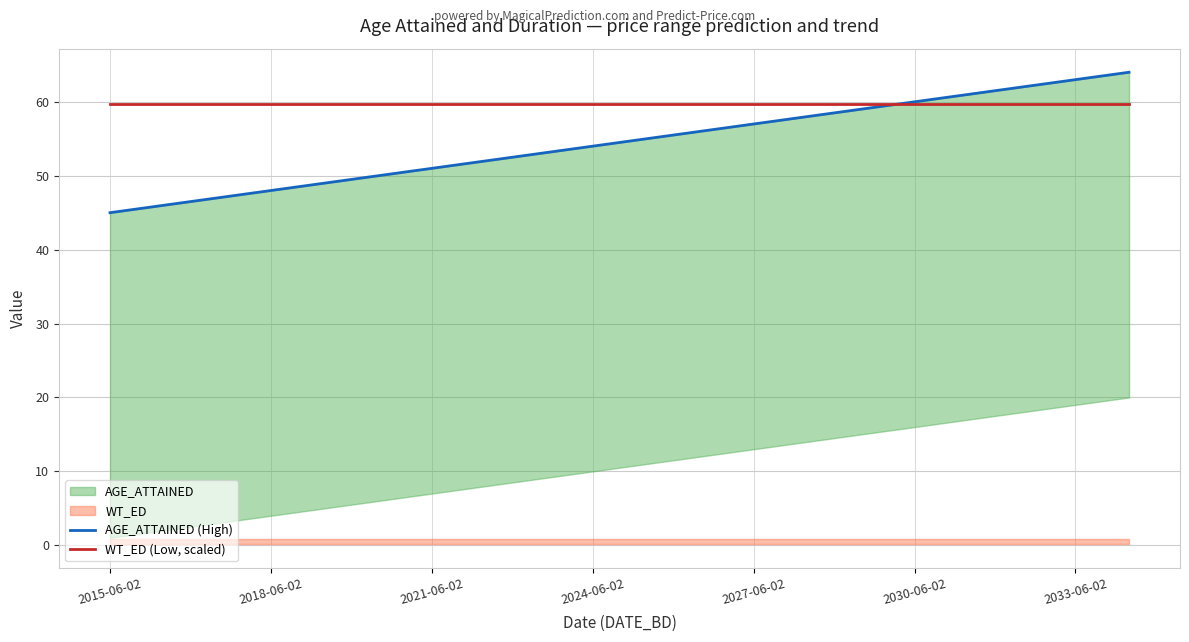

What is the label of the 5th point from the left?

2027-06-02